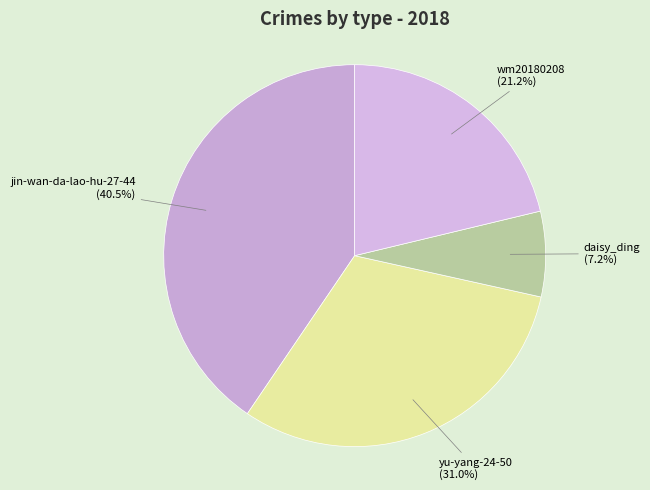

Which category has the biggest portion of the pie?

jin-wan-da-lao-hu-27-44